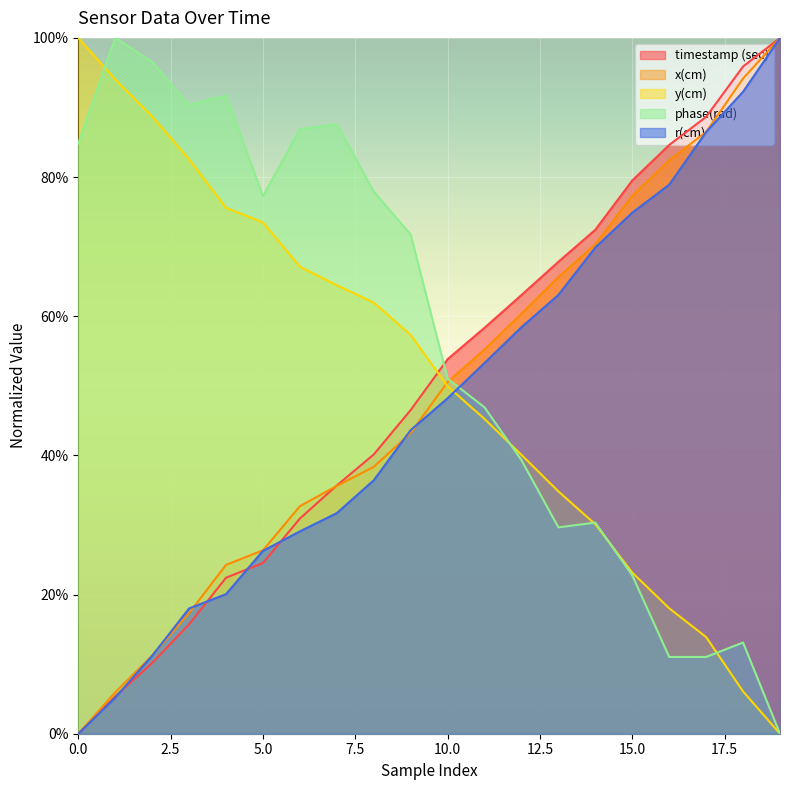

Does the chart display data point markers on the line(s)?

No